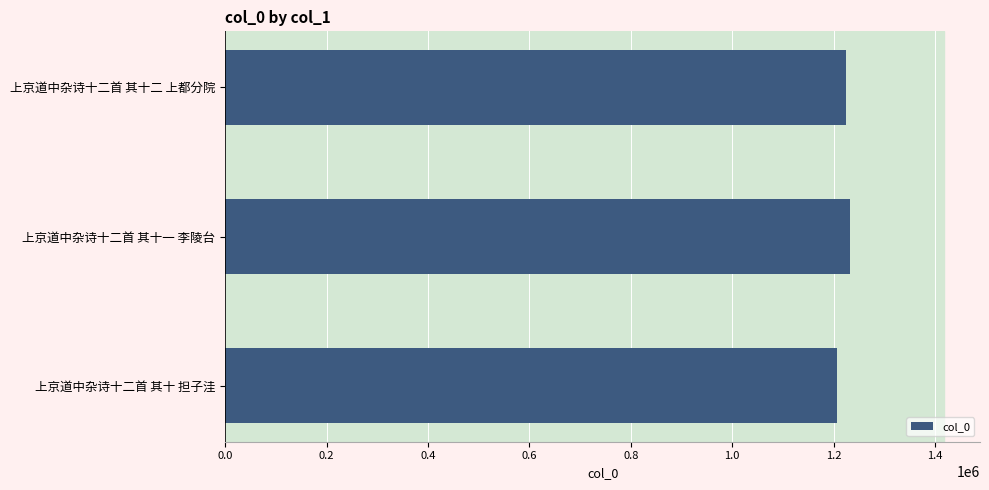

What is the maximum value shown in the chart?

1232910